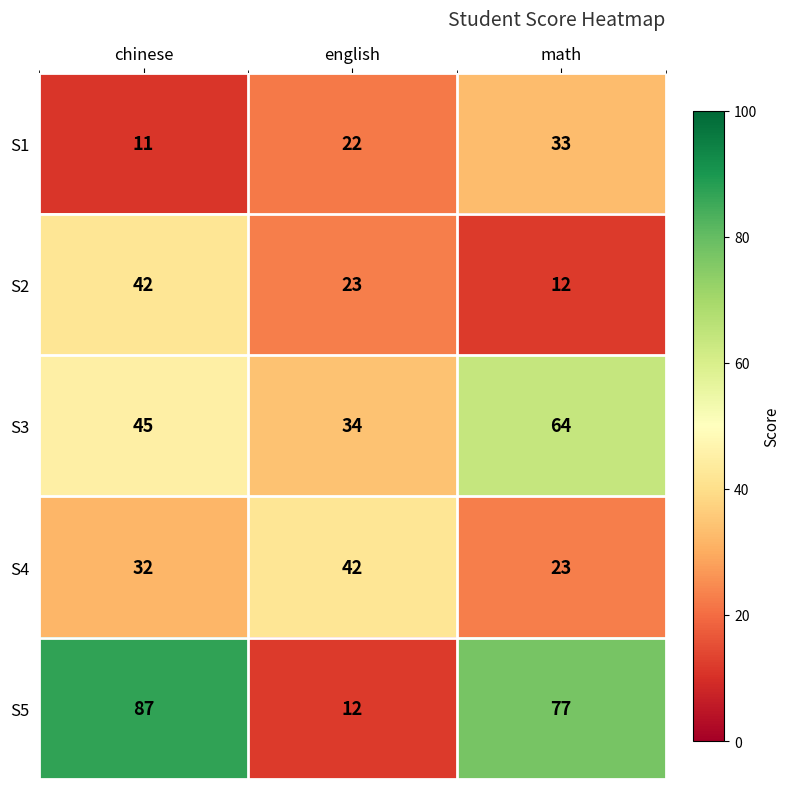

Reading right to left, list all the values displayed in this chart.

S1: math=33	english=22	chinese=11
S2: math=12	english=23	chinese=42
S3: math=64	english=34	chinese=45
S4: math=23	english=42	chinese=32
S5: math=77	english=12	chinese=87